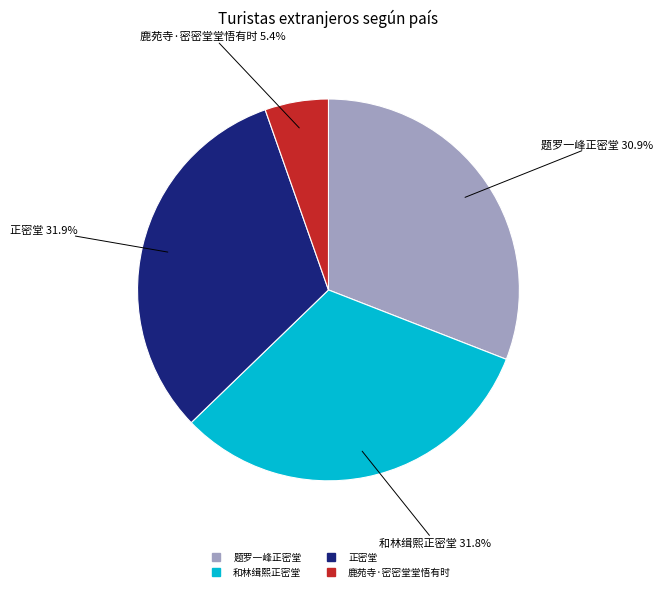

Is there a majority slice in this chart?

No